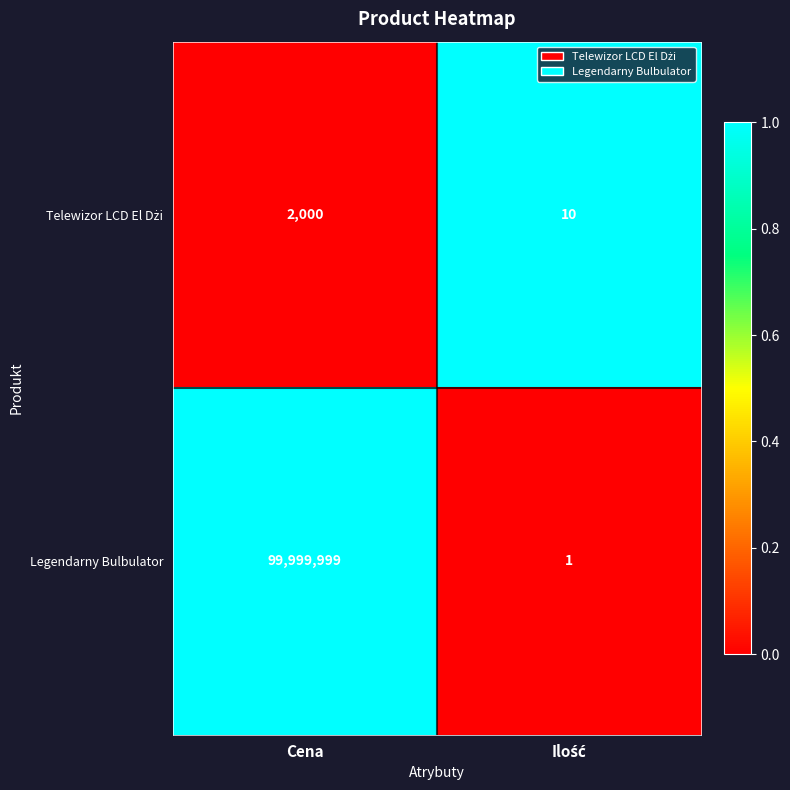

What is the average value of the Legendarny Bulbulator series?

50000000